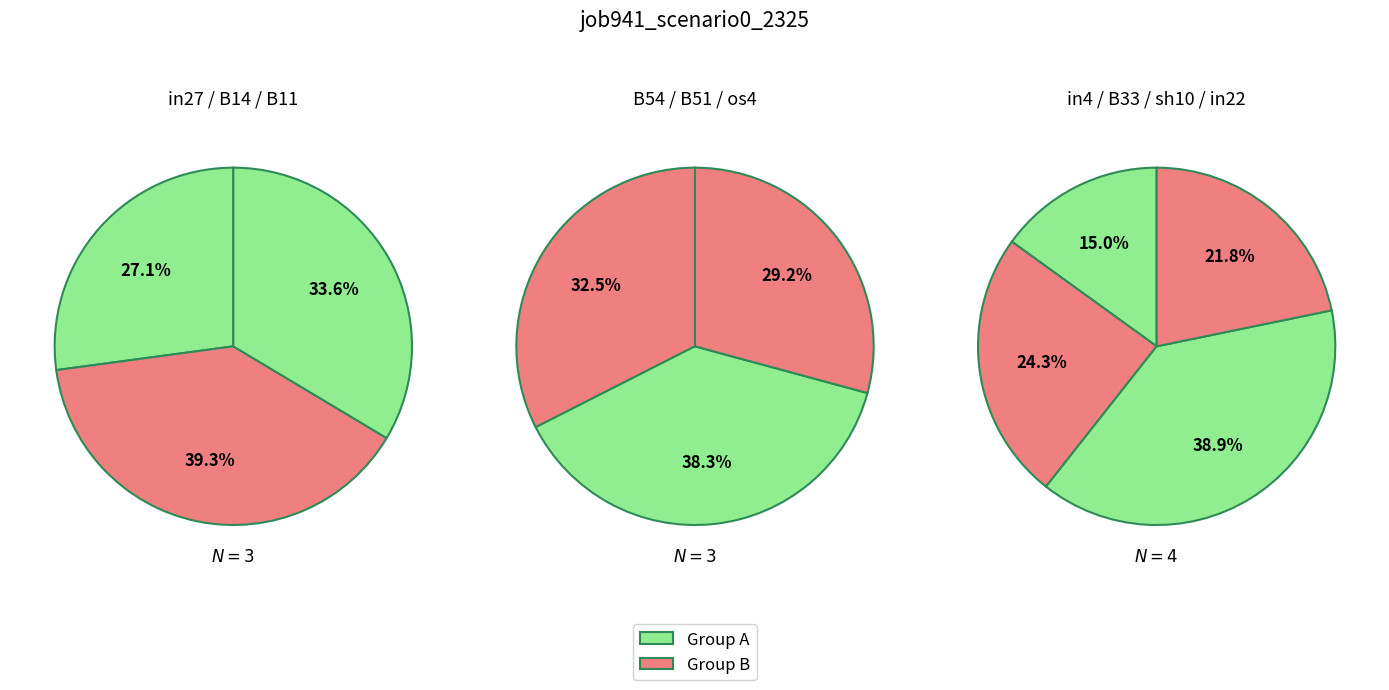

What is the largest slice in the pie chart?

sh10